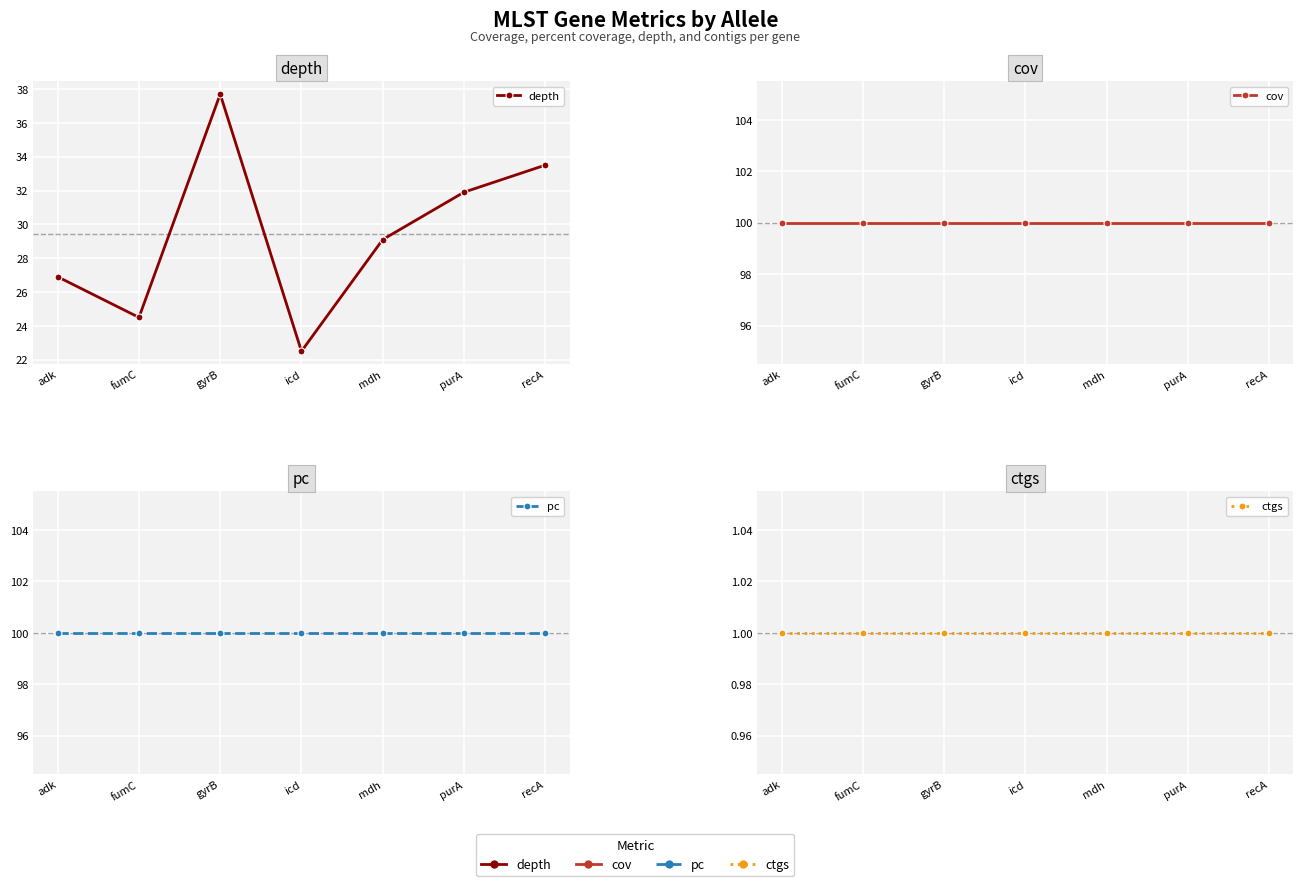

The value of pc at fumC is 61.1. True or false?

False